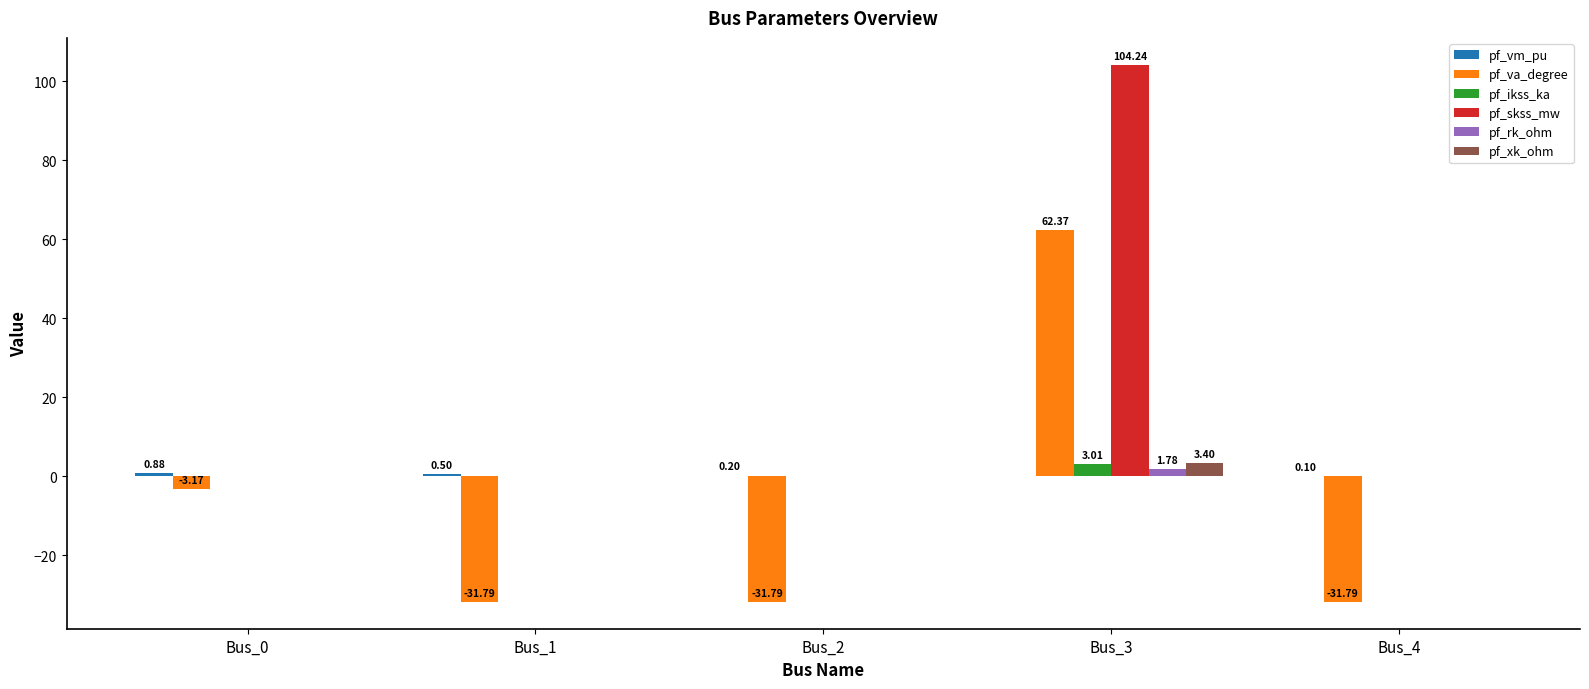

Between Bus_0 and Bus_2, which series saw the biggest shift?

pf_va_degree